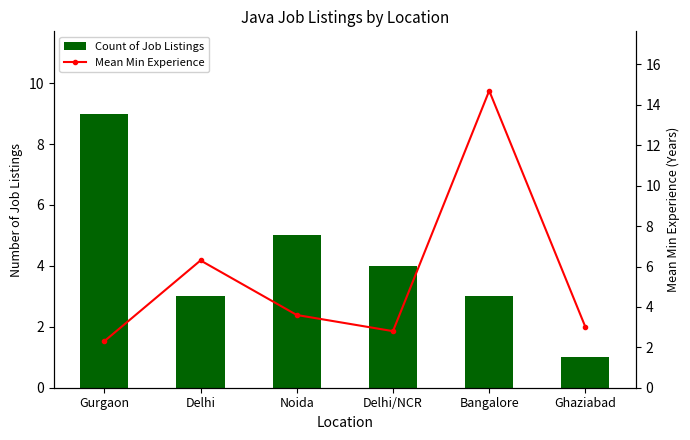

True or false: Count of Job Listings has a value of 3.0 at Bangalore.

True